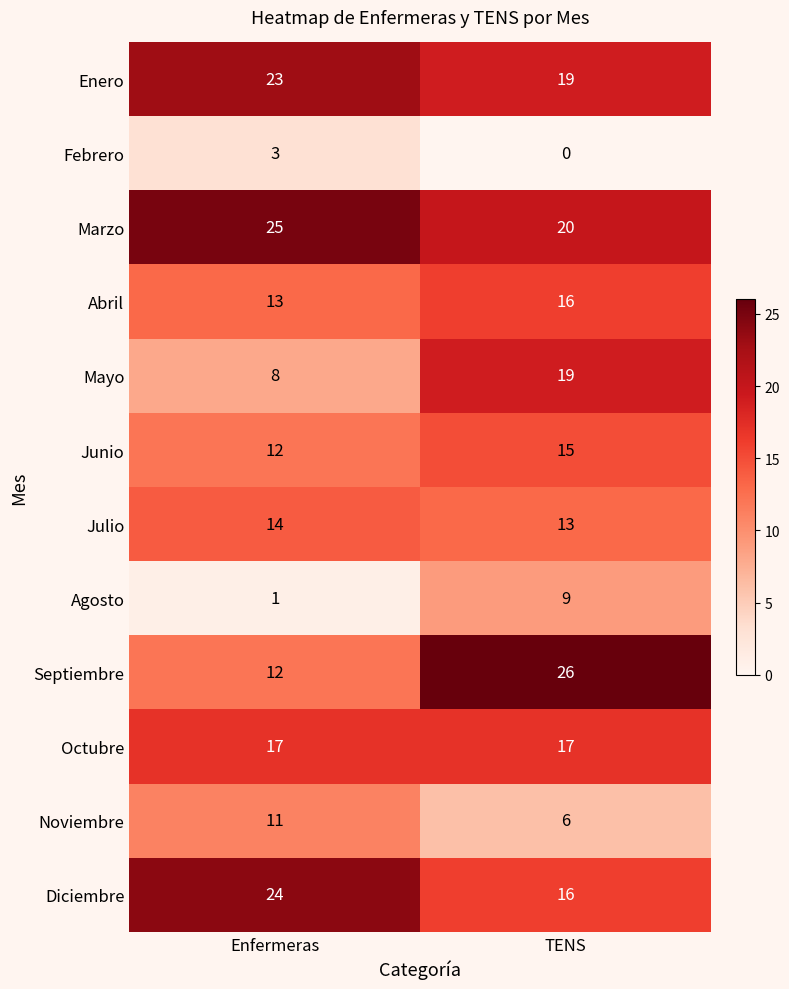

How many data points does each series have?

2